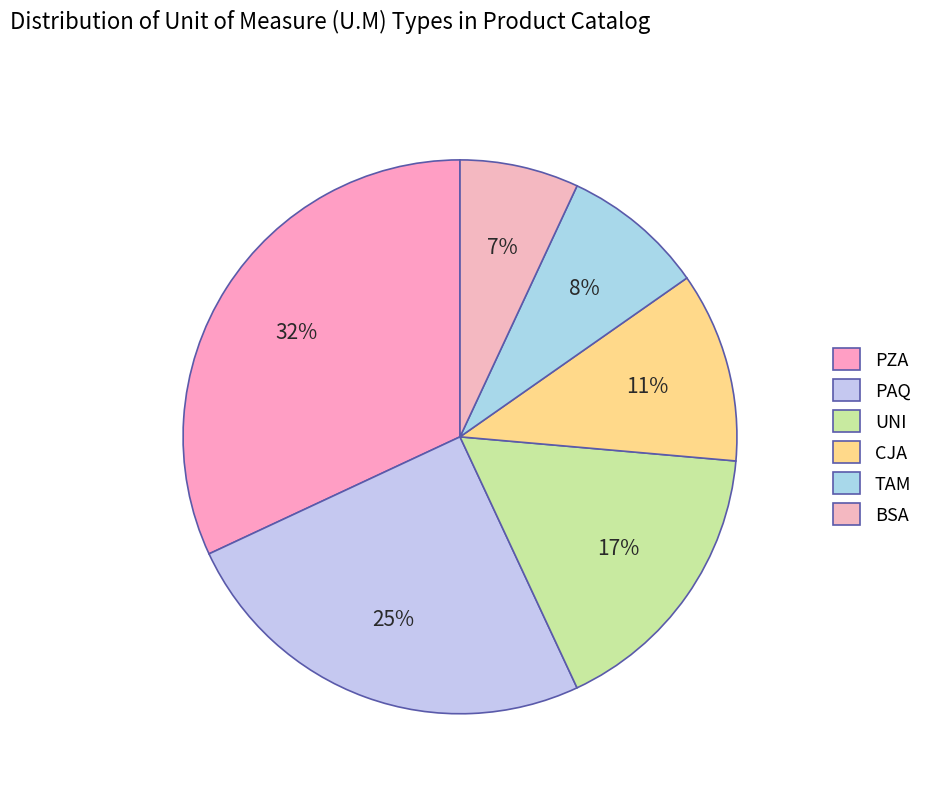

How many segments does this pie chart have?

6